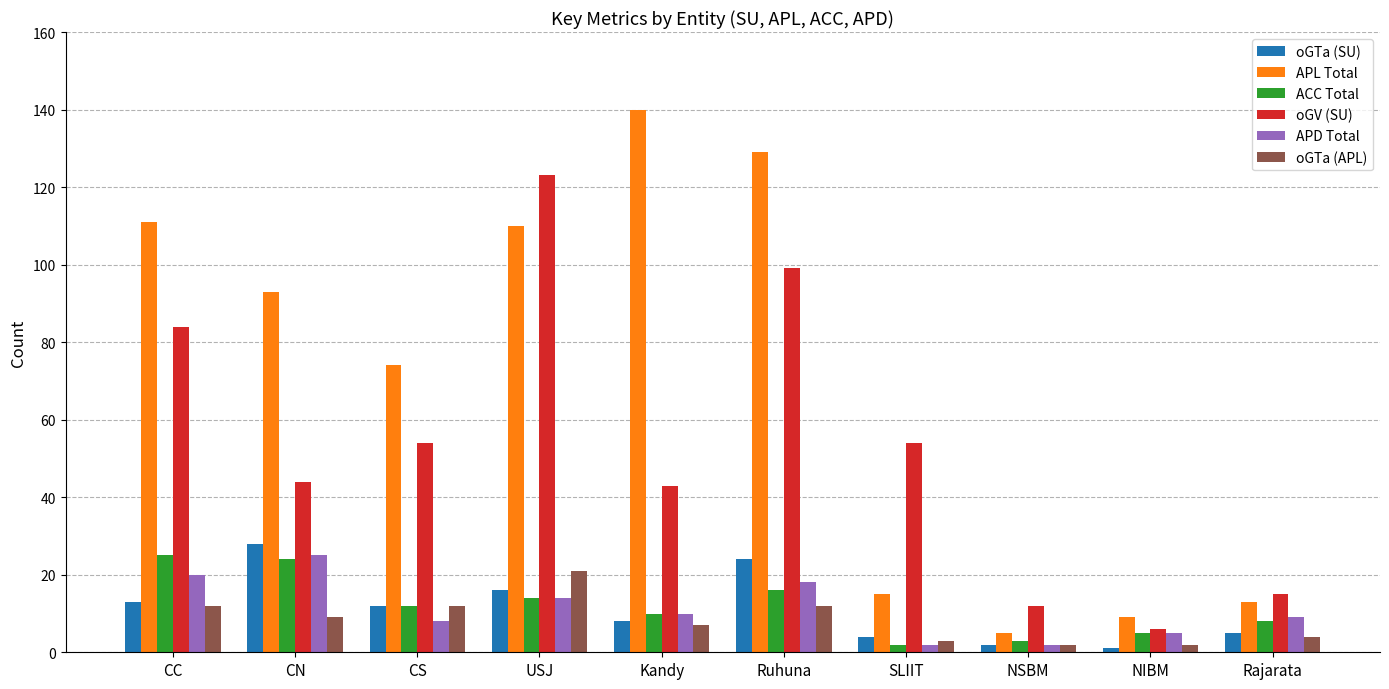

The oGV (SU) series shows 166 at Ruhuna. True or false?

False